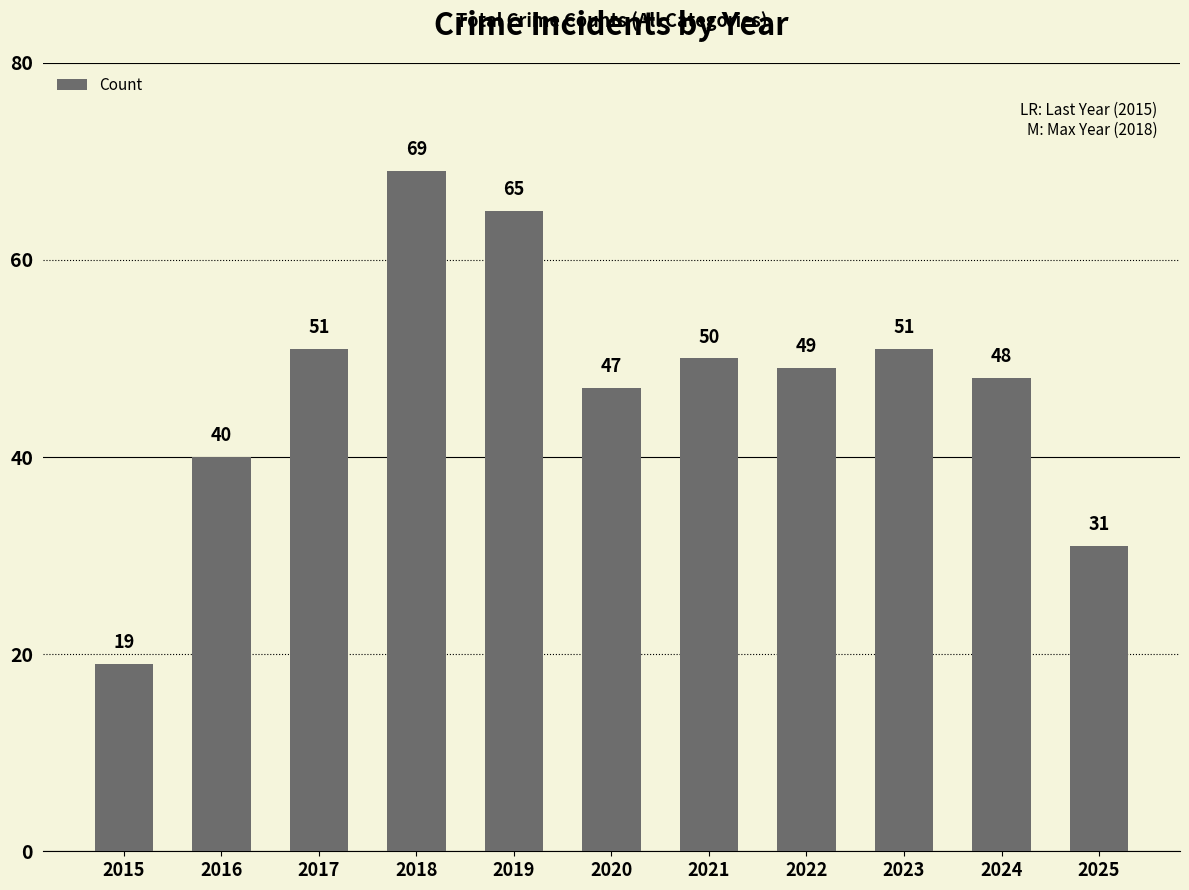

What is the minimum value shown in the chart?

19